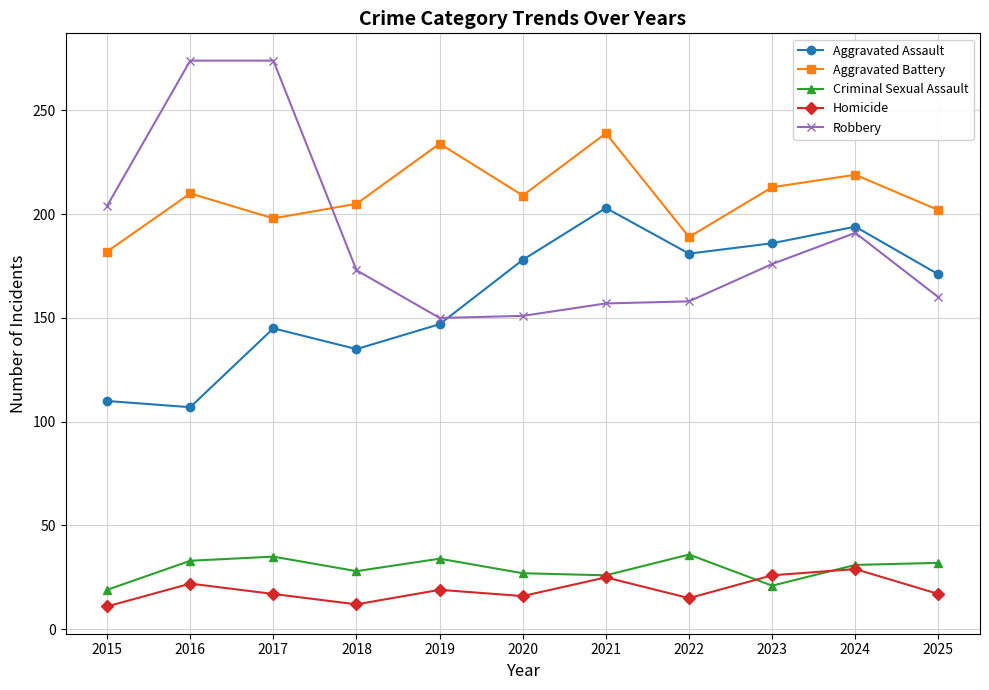

Is the value of Aggravated Assault at 2024 greater than the value of Homicide at 2023?

Yes